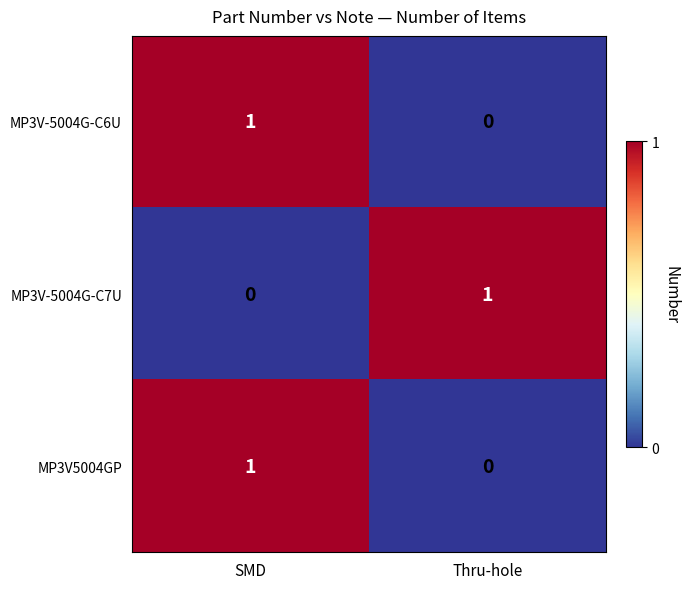

The value of MP3V-5004G-C7U at SMD is 0. True or false?

True